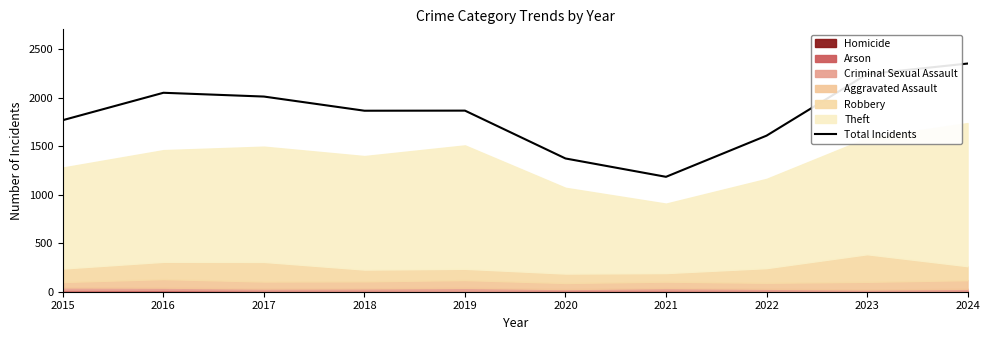

Does the chart display data point markers on the line(s)?

No